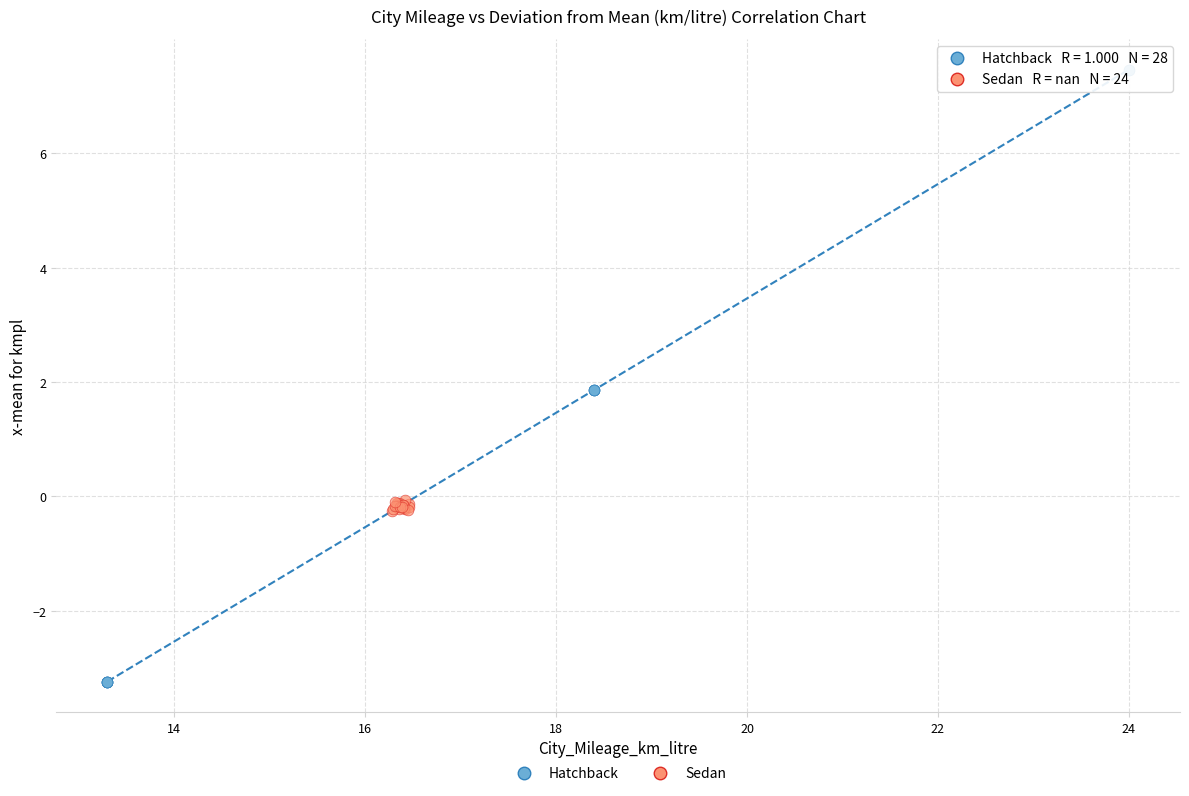

Which series has the largest Y range (max minus min)?

Hatchback